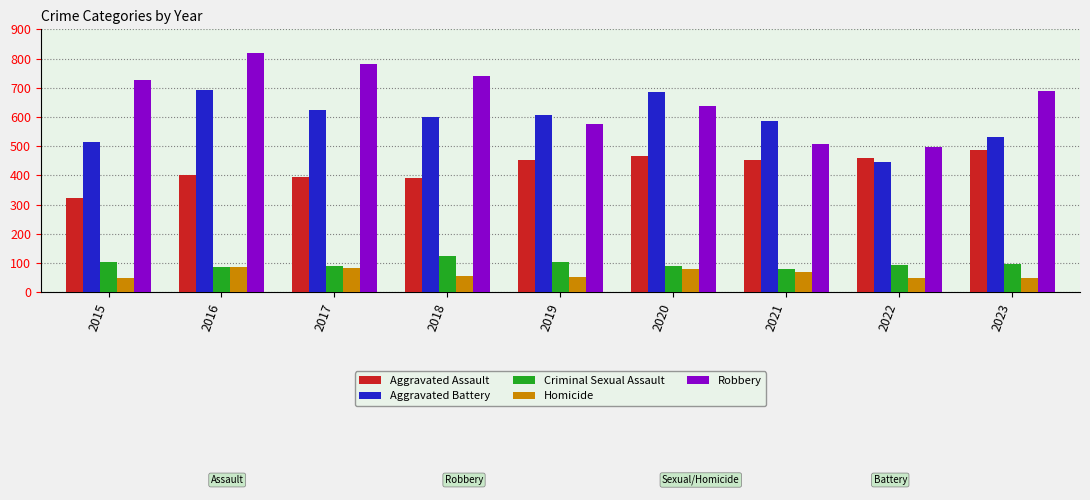

What is the value of the Homicide bar at the 6th from the left?

81